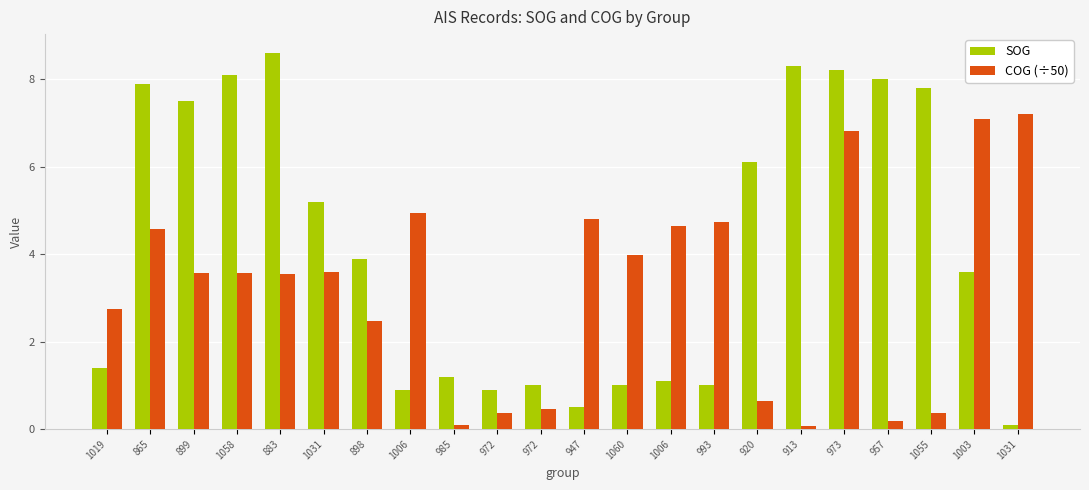

What is the sum of all COG (÷50) values?

70.5